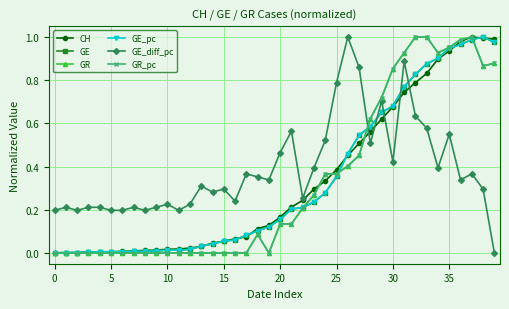

At which category does GE_diff_pc reach its first local valley?

5